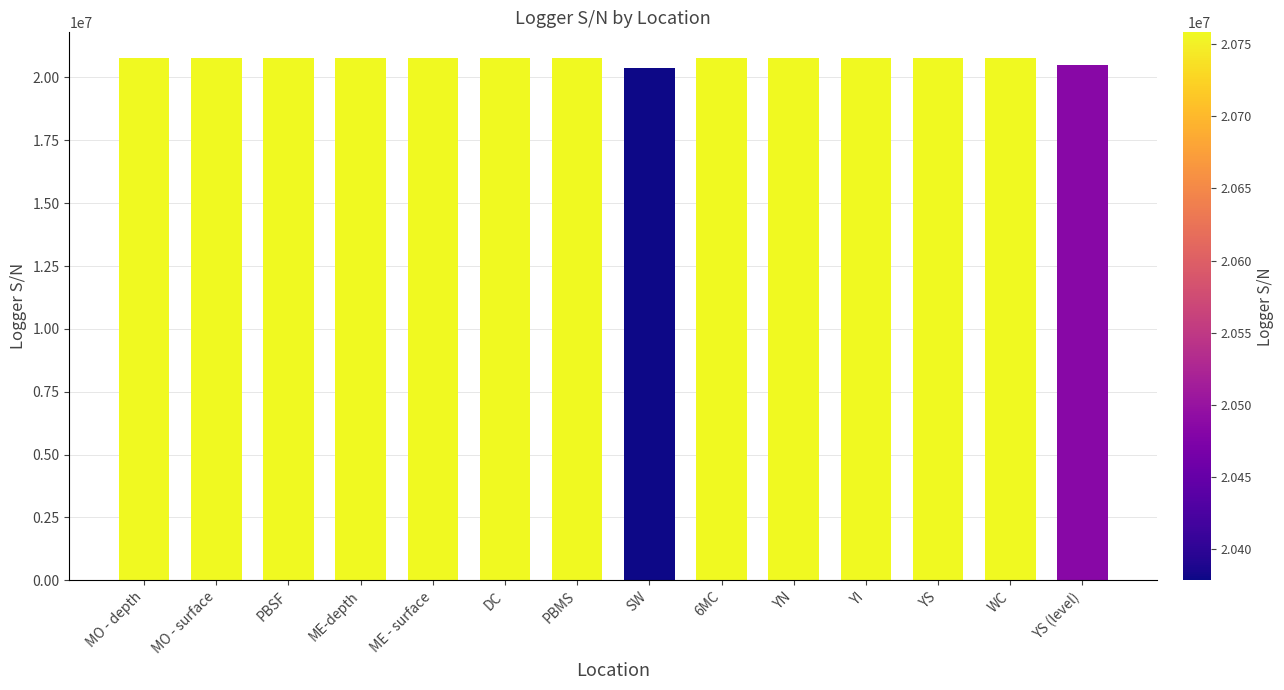

What is the label of the 1st bar from the left?

MO - depth